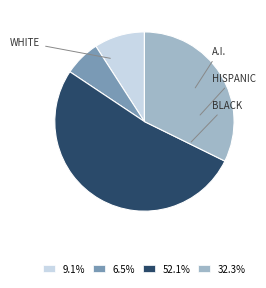

Is there any slice that represents more than half of the pie?

Yes